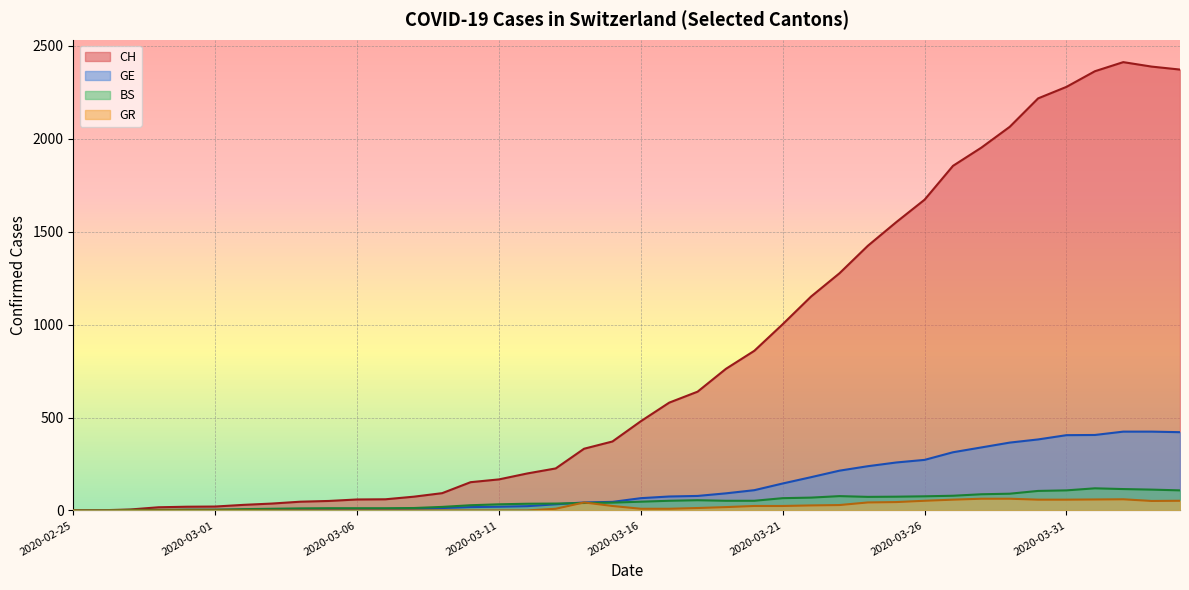

Where is the first local maximum for BS?

2020-03-18